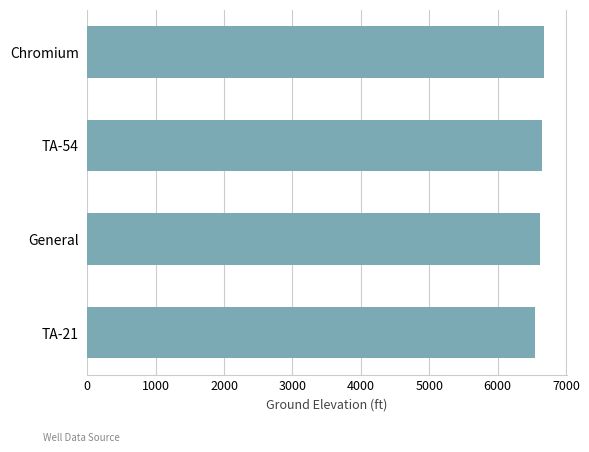

What is the smallest value displayed?

6544.7